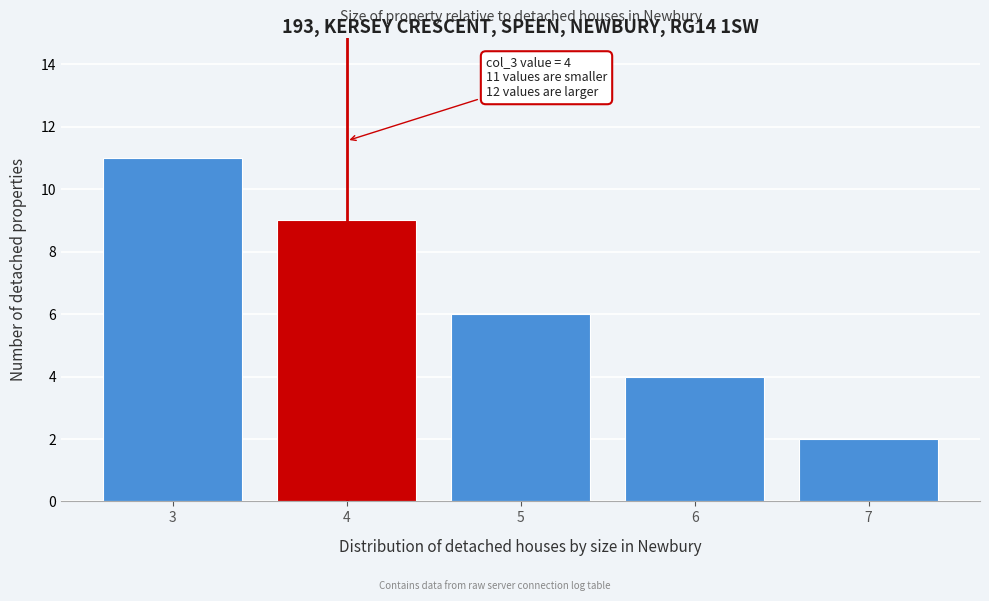

Reading left to right, what are all the values shown in this chart?

11	9	6	4	2